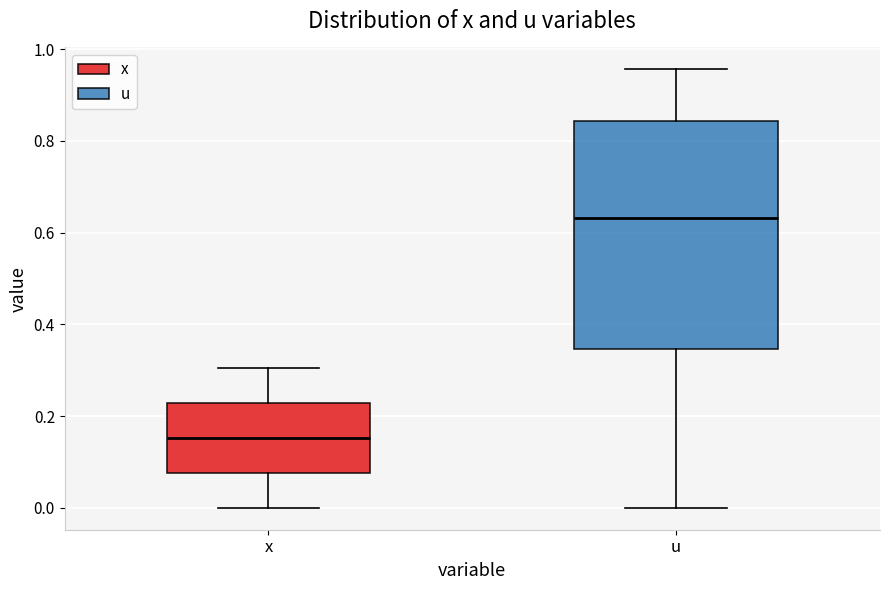

Which box's median line is the highest?

u